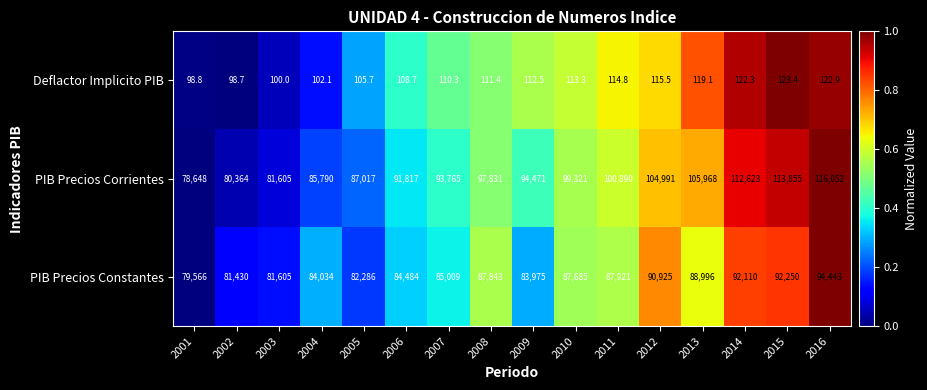

At which category is the sum across all series the highest?

2016